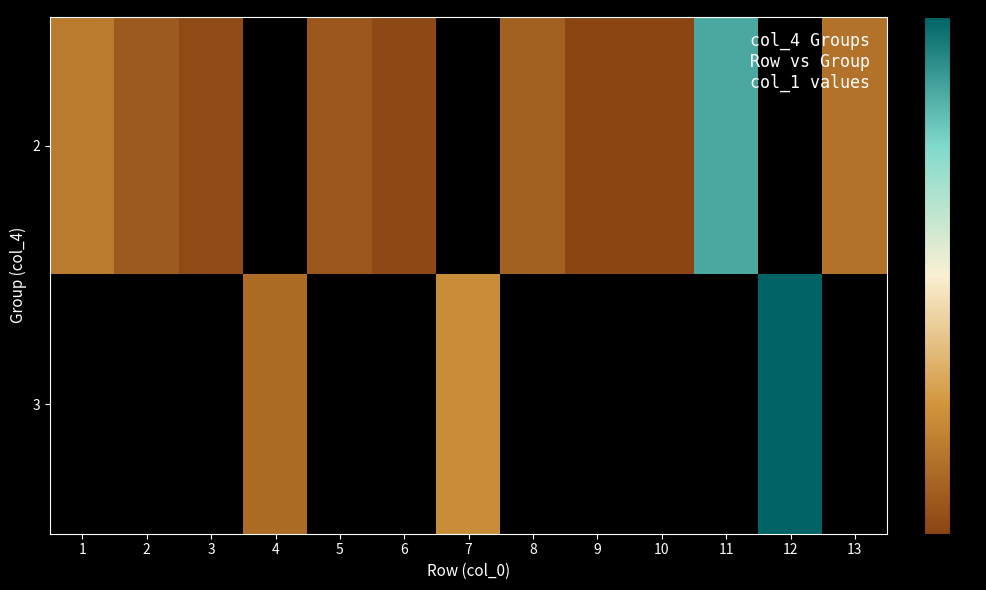

Rank the series by their average value, from lowest to highest.

2, 3